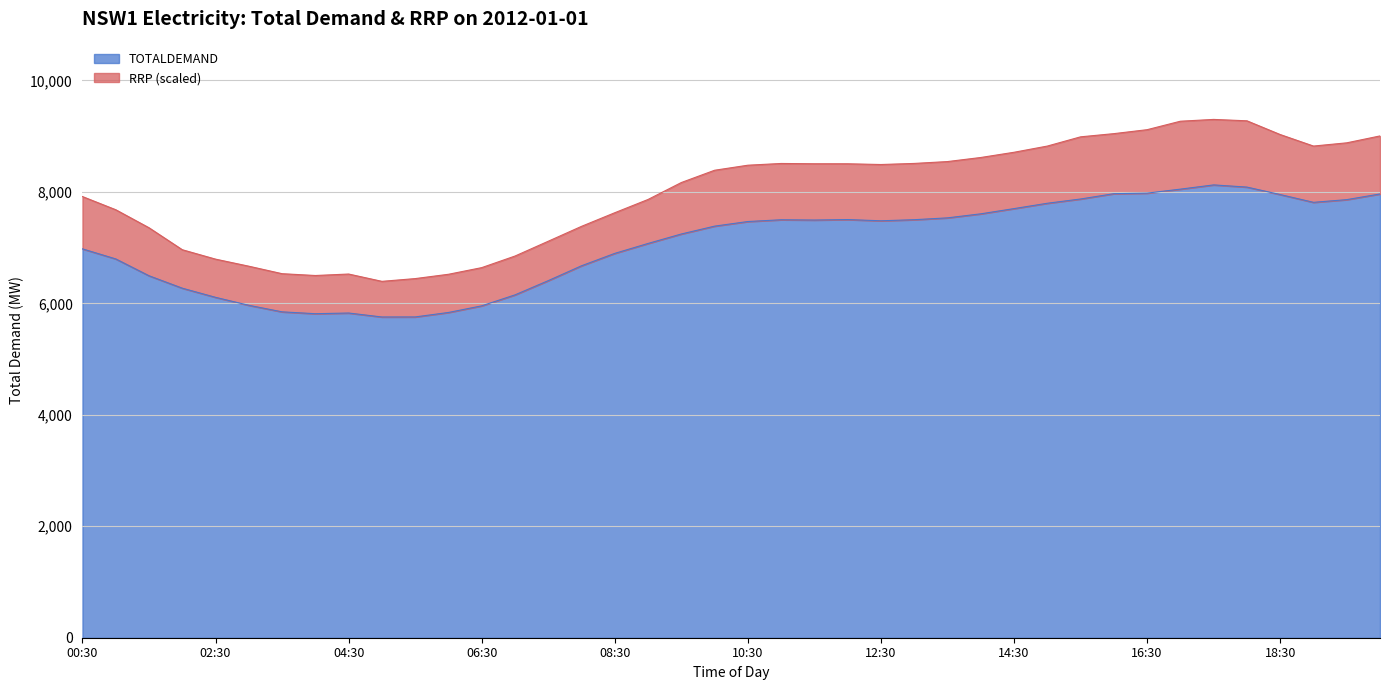

The value at 20:00 is 7962.3. True or false?

True